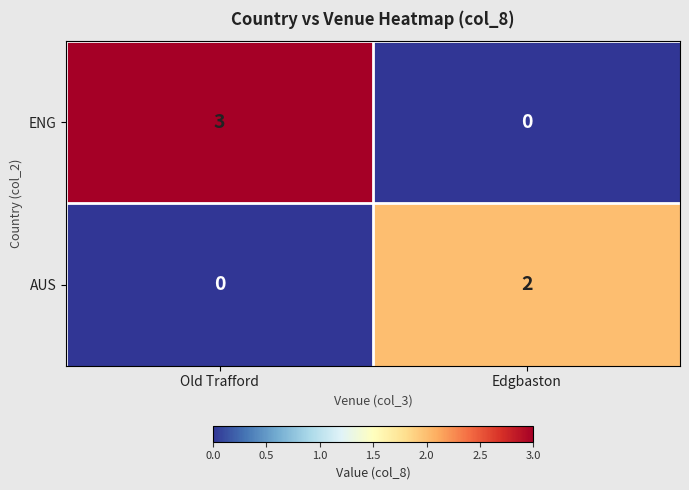

Which series has the largest total across all categories?

ENG